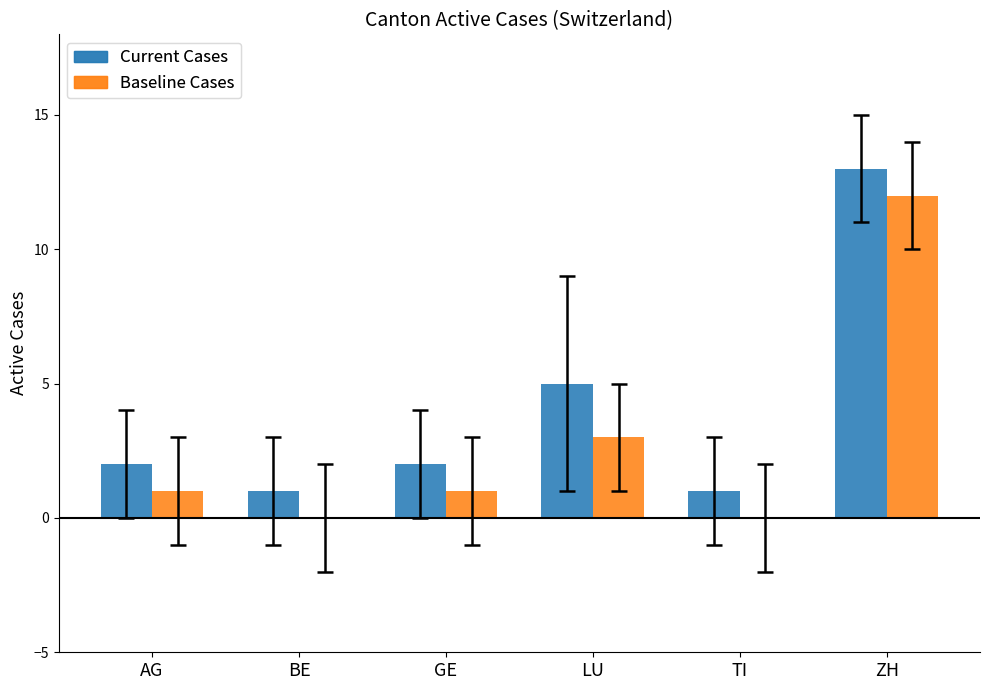

Where is Baseline Cases nearest to the value 6?

LU